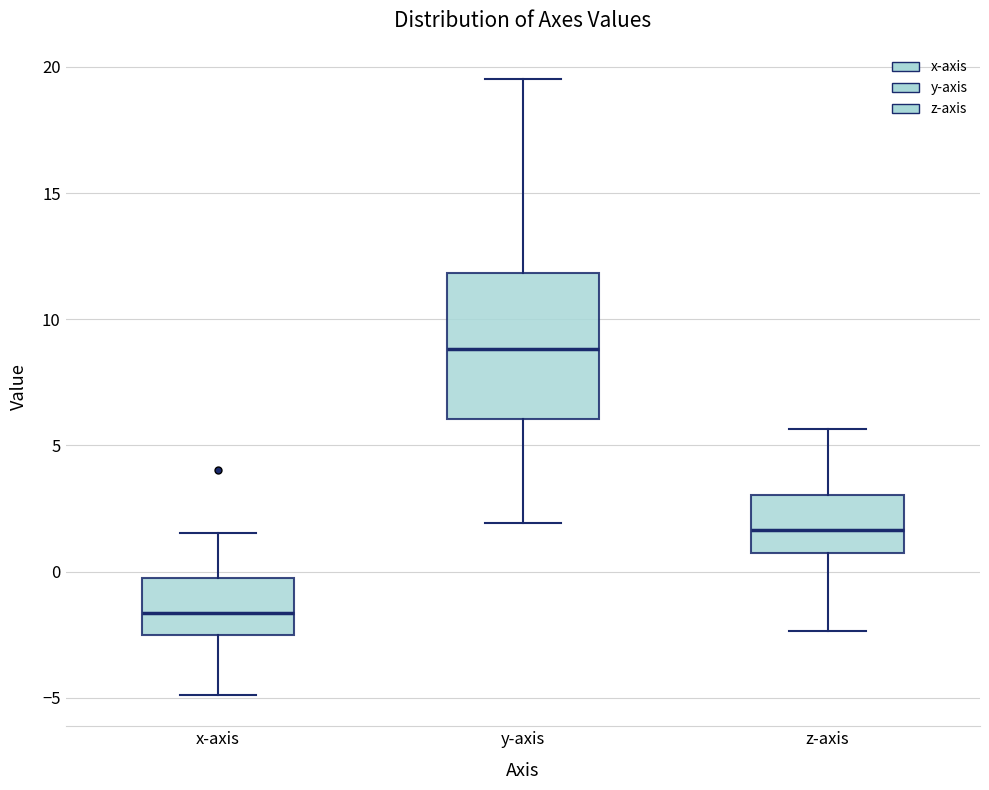

Reading left to right, read every box against the y-axis: the position of its median line, the range the box covers, and the ends of its whiskers. The values are not printed on the chart, so give them approximately, as read against the axis.

x-axis: median -1.5, box -2.5 to -0.5, whiskers -5.0 to 1.5
y-axis: median 9.0, box 6.0 to 12.0, whiskers 2.0 to 19.5
z-axis: median 1.5, box 1.0 to 3.0, whiskers -2.5 to 5.5